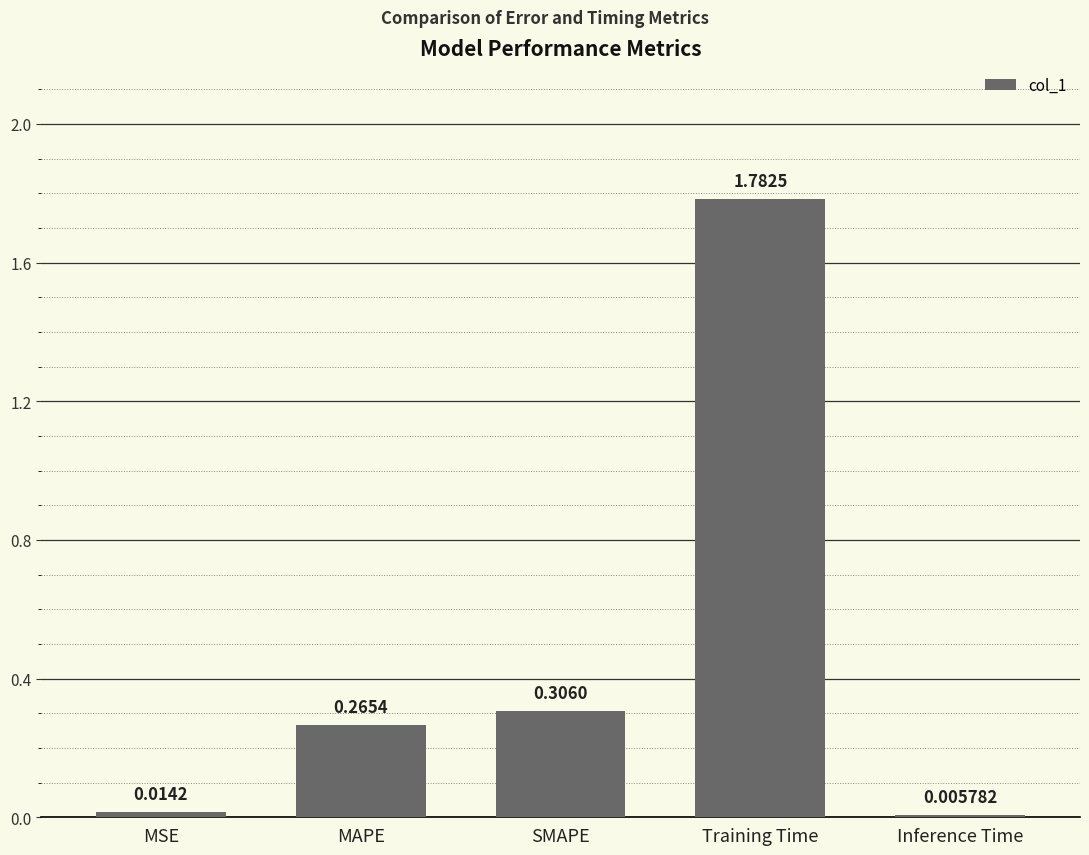

What is the change in value from MAPE to Inference Time?

-0.3